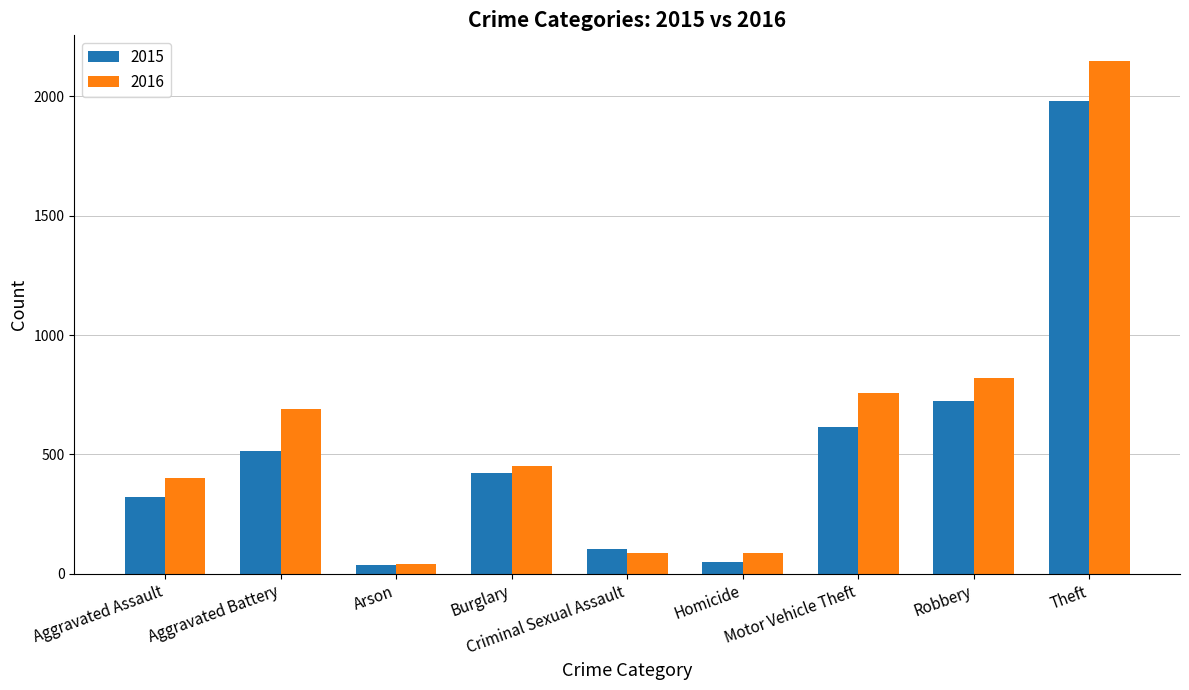

What is the label of the 6th bar from the left?

Homicide